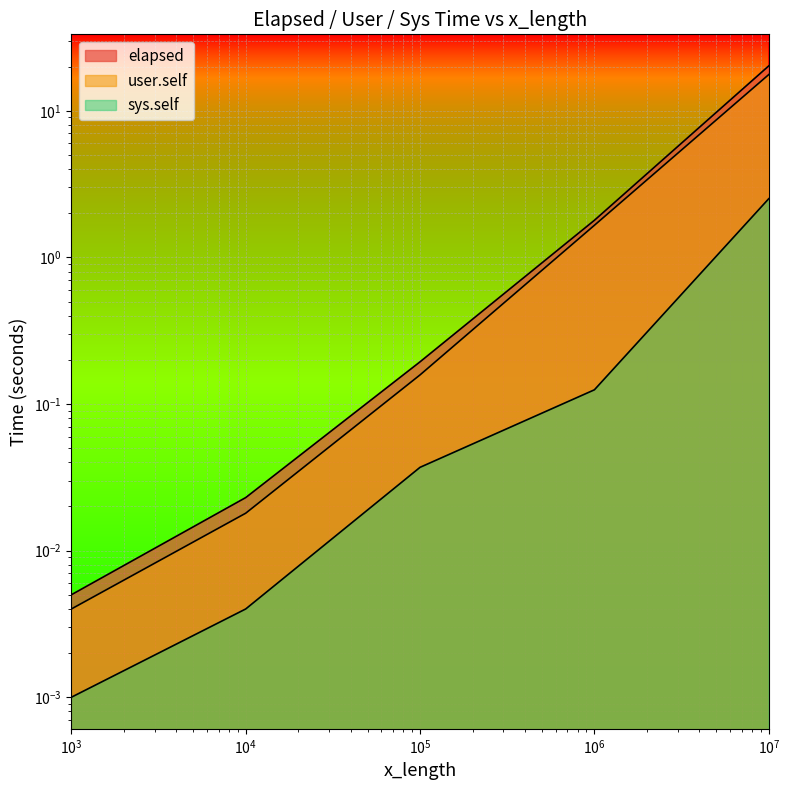

What is the sum of the user.self values at 10000 and 100000?

0.2